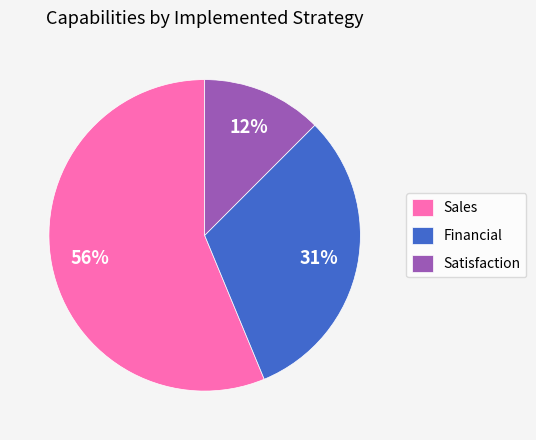

What is the largest slice in the pie chart?

Sales